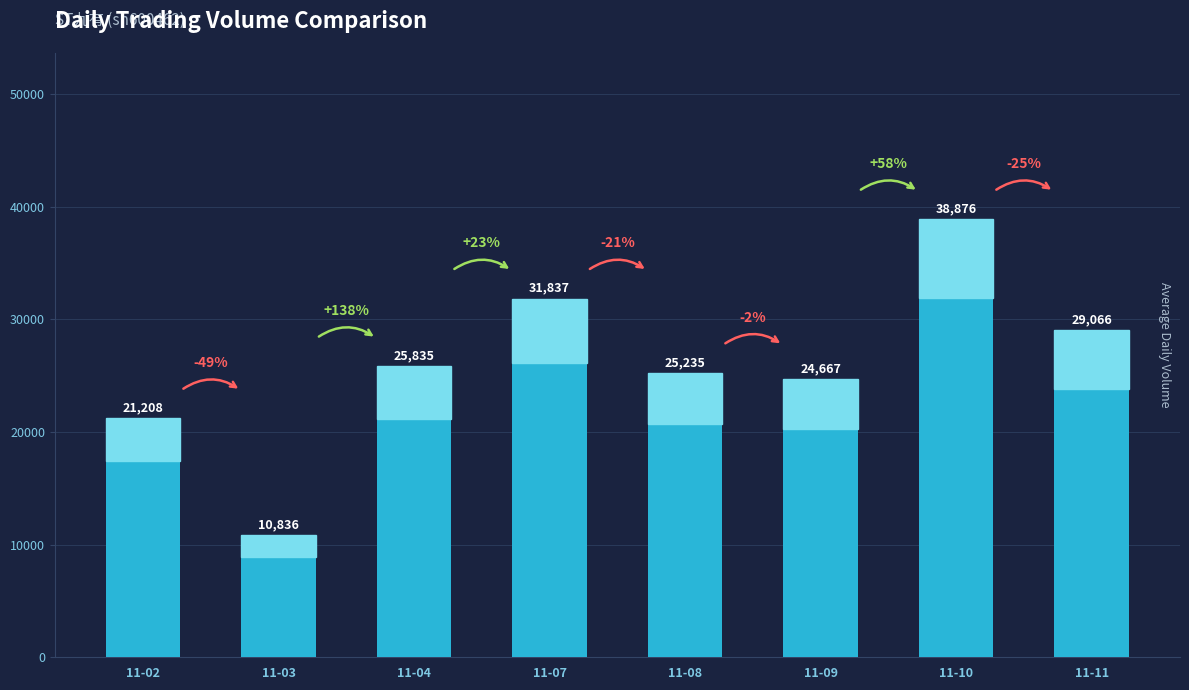

Which category has the lowest value across all series?

11-03